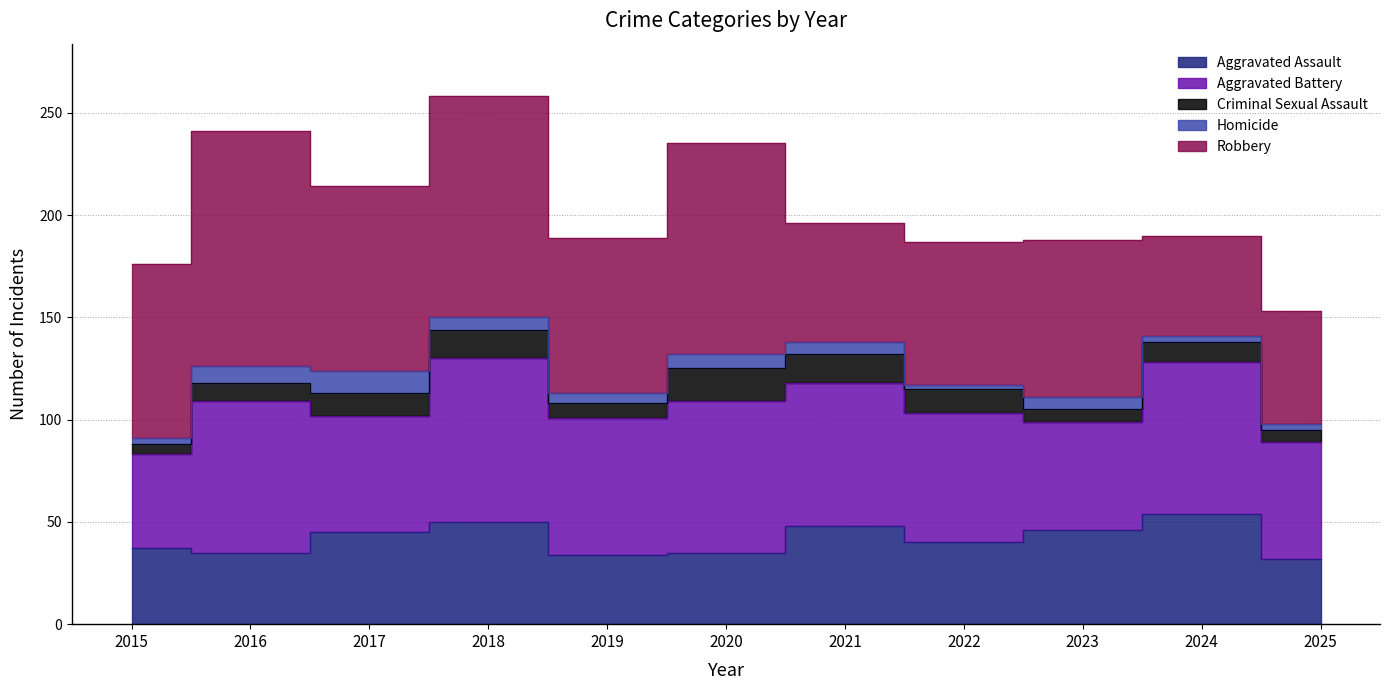

What is the sum of all Homicide values?

60